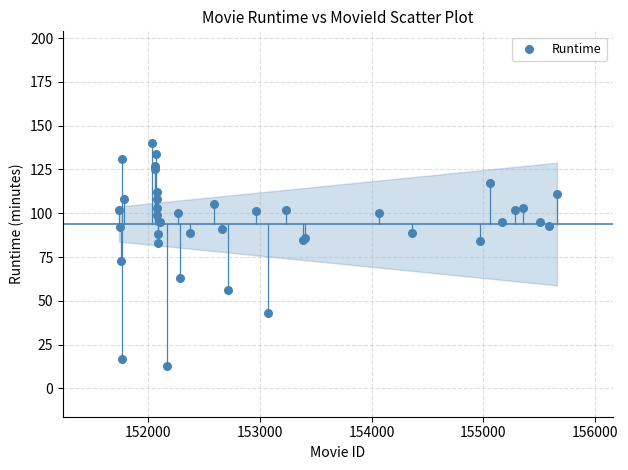

What Y value in the scatter plot is closest to 76?

73